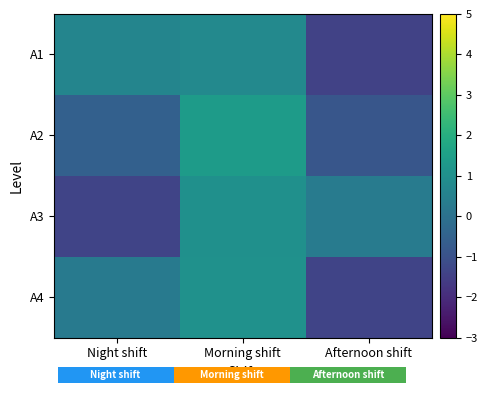

At which label does A1 first exceed 0?

Night shift